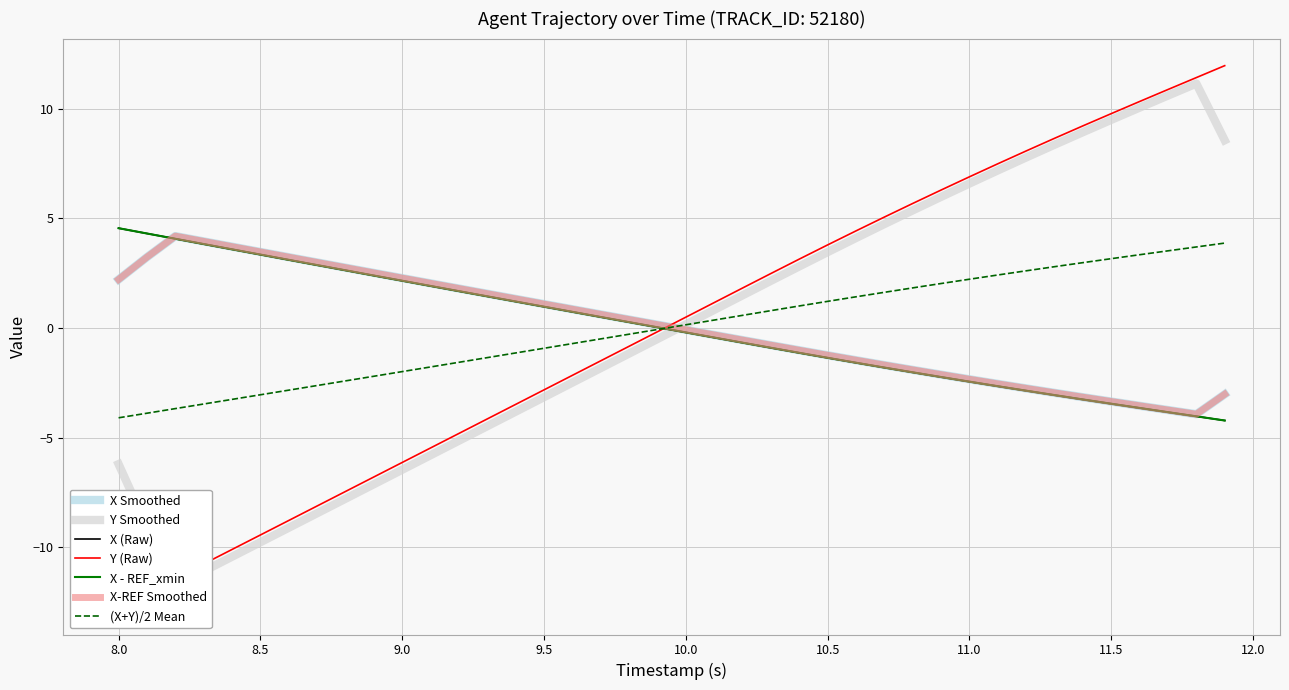

What is the minimum value shown in the chart?

-12.7